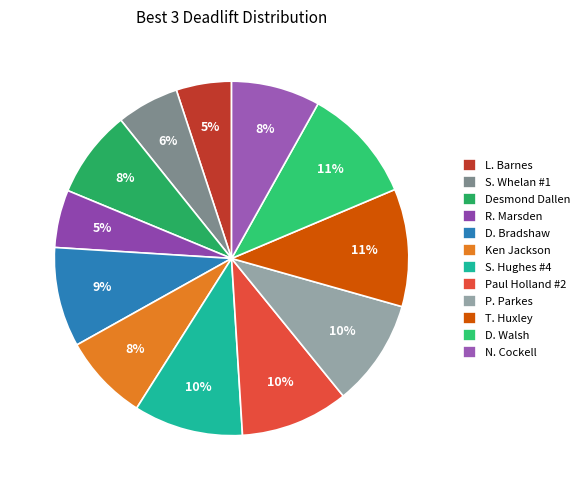

Count the number of slices in the pie.

12